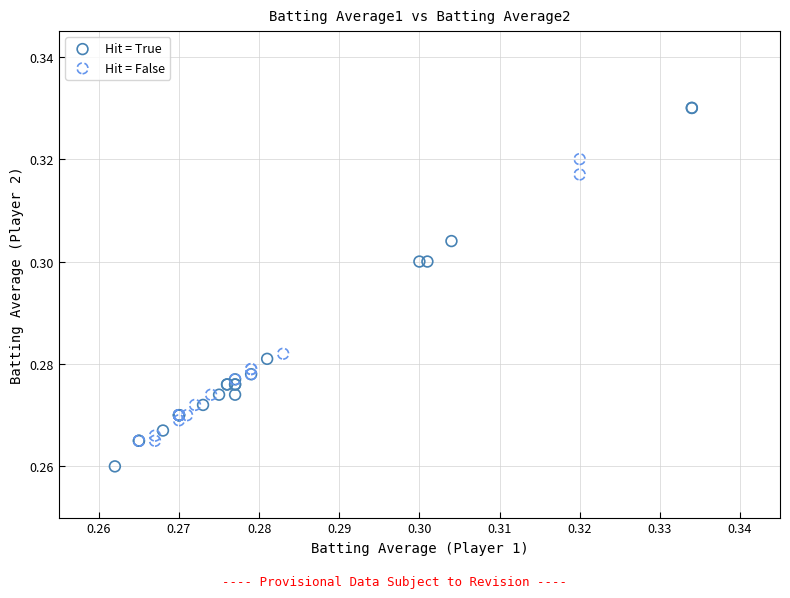

What are all the series names shown in the legend?

Hit = True, Hit = False